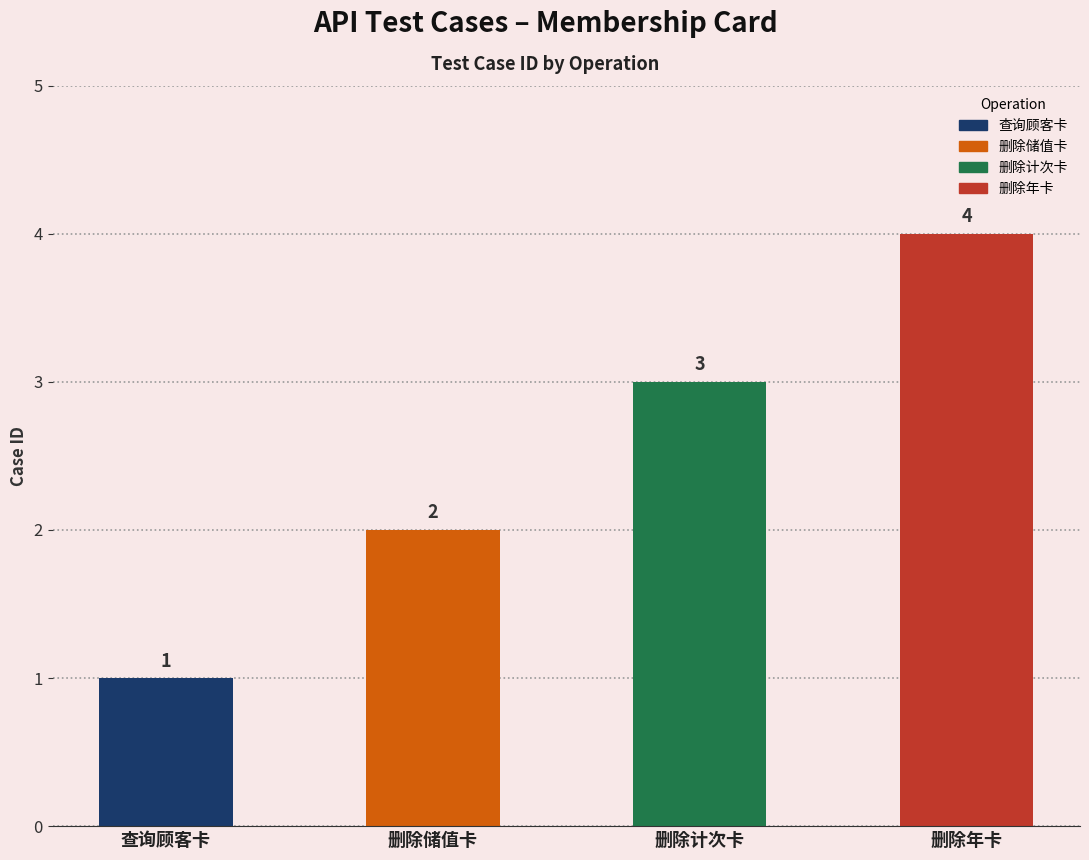

True or false: the data shows 1 at 查询顾客卡.

True